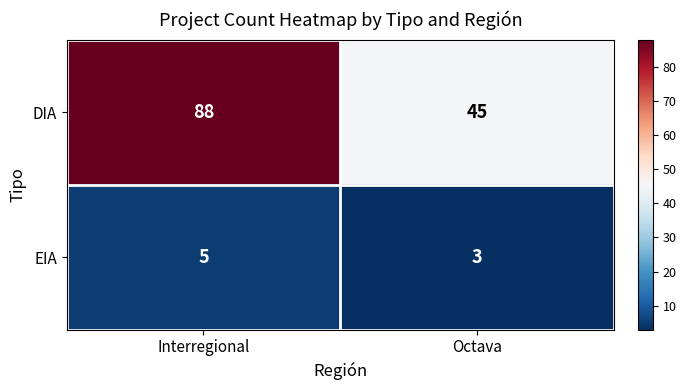

Reading left to right, extract all data points from this chart.

DIA: 88	45
EIA: 5	3